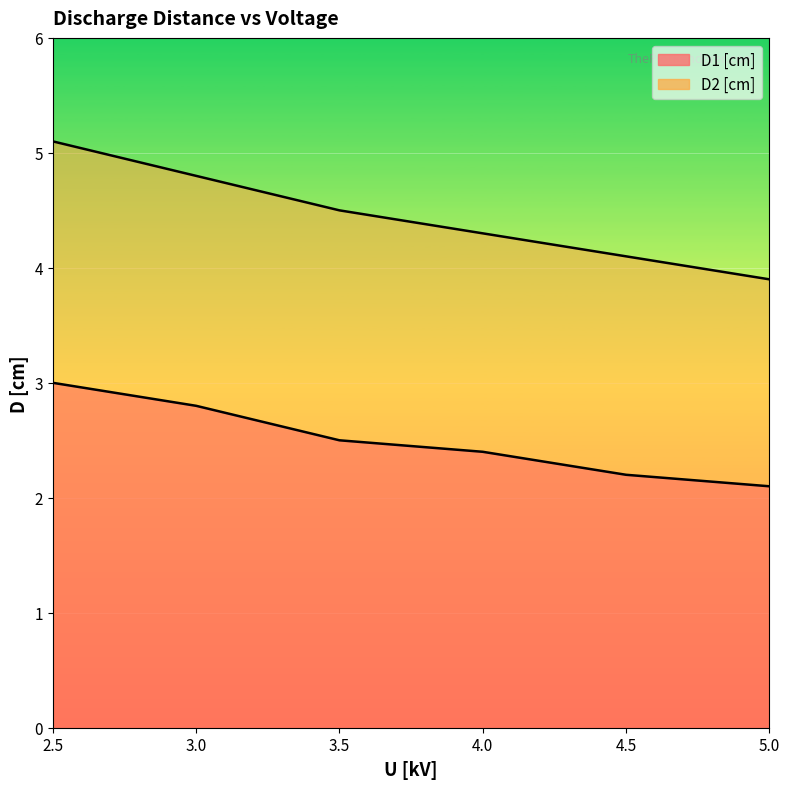

Count the D1 [cm] values in the range 2 to 3.

6